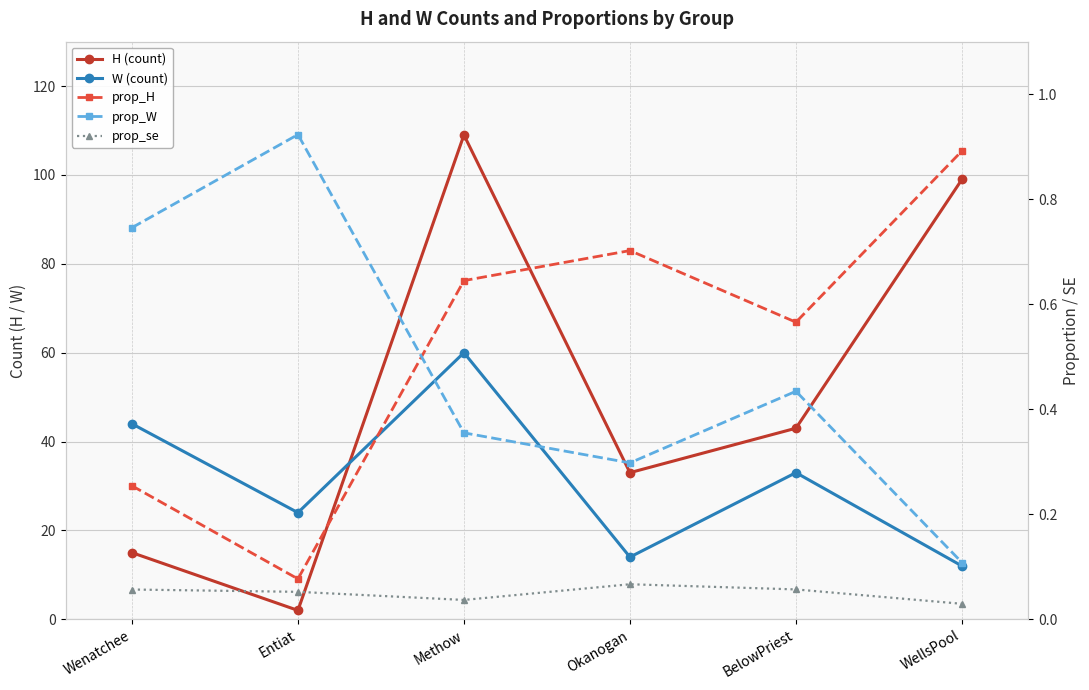

Reading right to left, list all the values displayed in this chart.

H (count): 99.0	43.0	33.0	109.0	2.0	15.0
W (count): 12.0	33.0	14.0	60.0	24.0	44.0
prop_H: 0.9	0.6	0.7	0.6	0.1	0.3
prop_W: 0.1	0.4	0.3	0.4	0.9	0.7
prop_se: 0.0	0.1	0.1	0.0	0.1	0.1